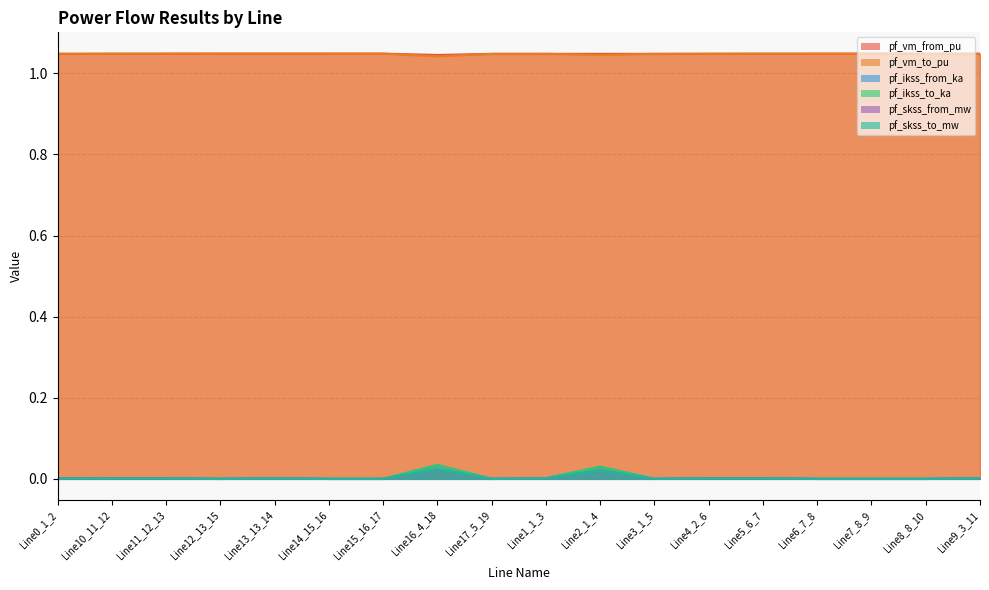

What is the label of the 16th point from the right?

Line11_12_13